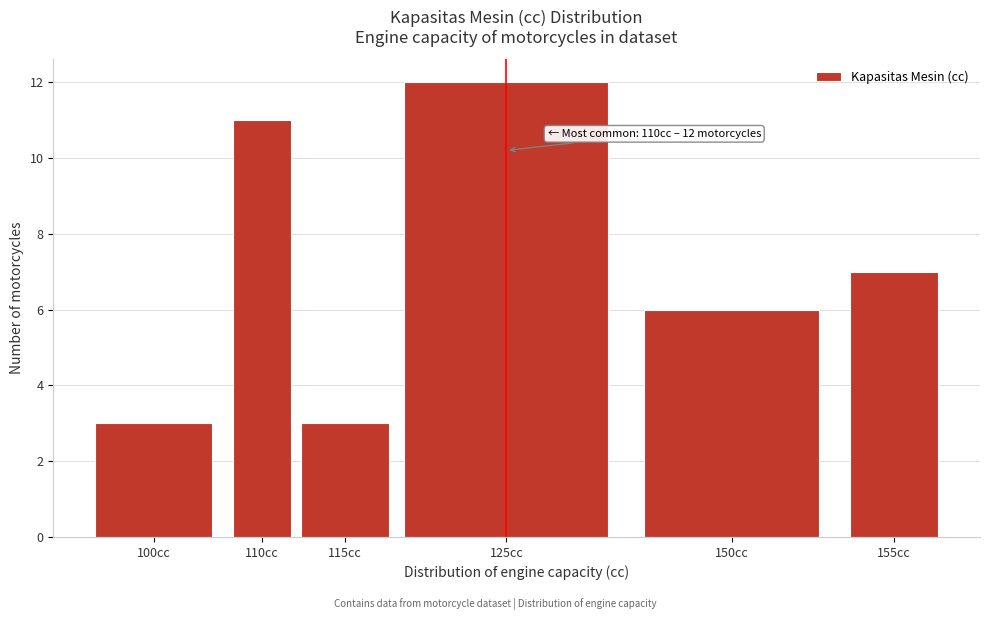

Reading left to right, extract all data points from this chart.

100cc=3	110cc=11	115cc=3	125cc=12	150cc=6	155cc=7